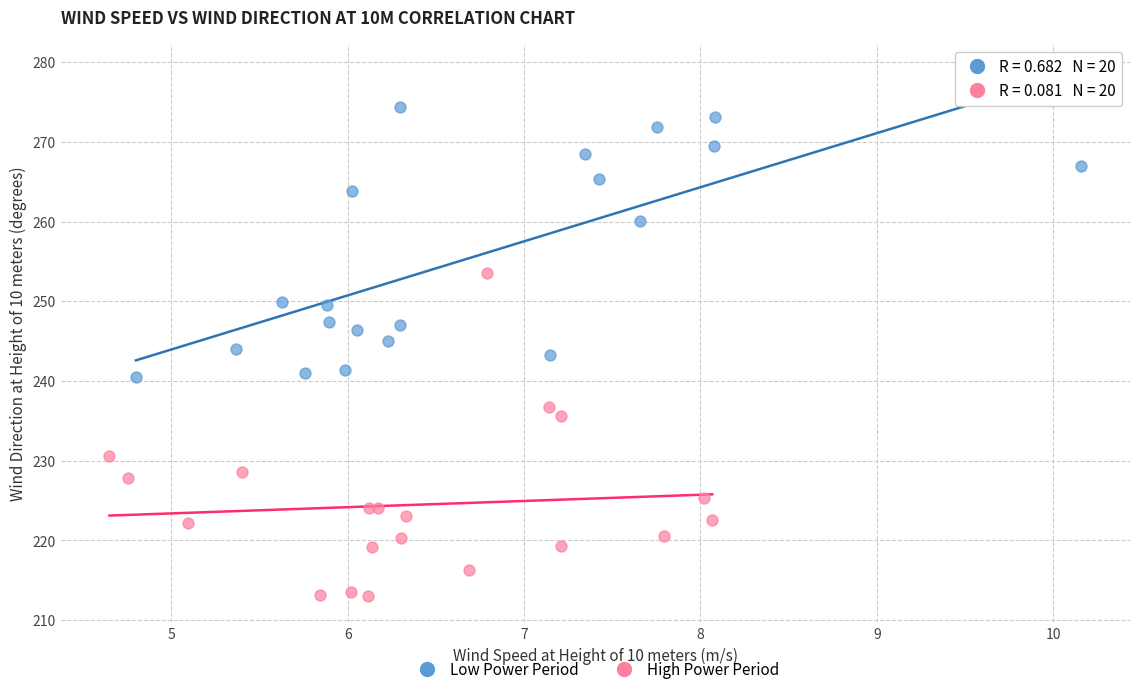

Which series reaches the maximum Y coordinate?

Low Power Period